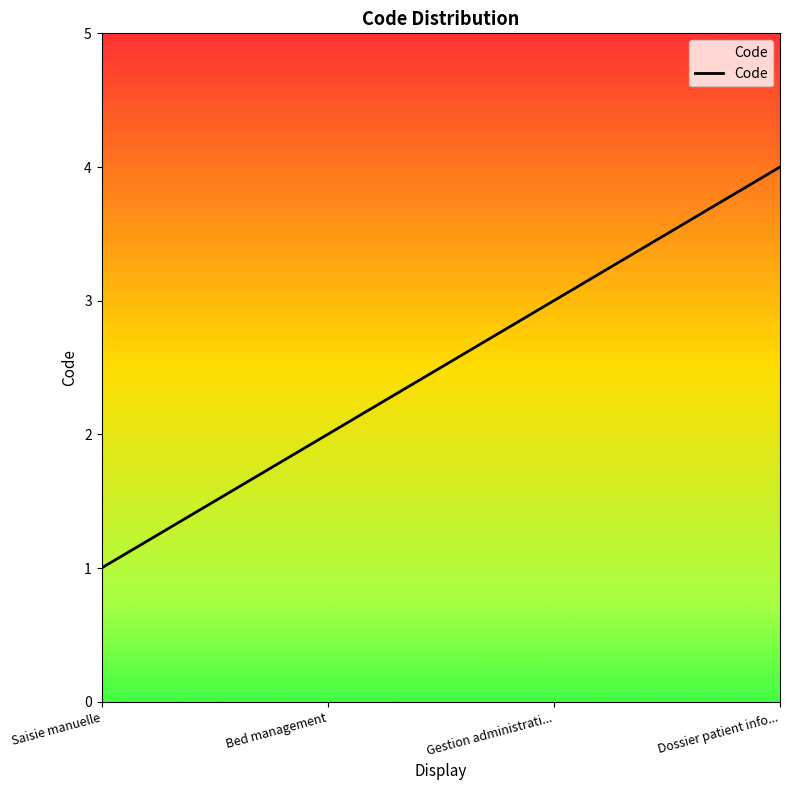

What position from the left is Bed management?

2